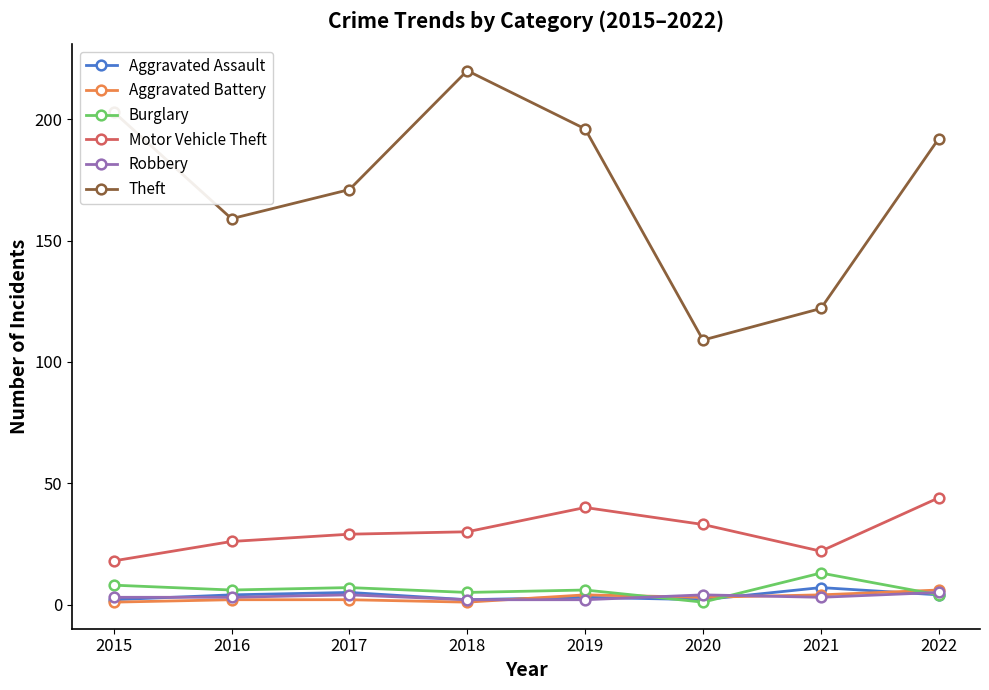

At which category does Theft reach its first local peak?

2018